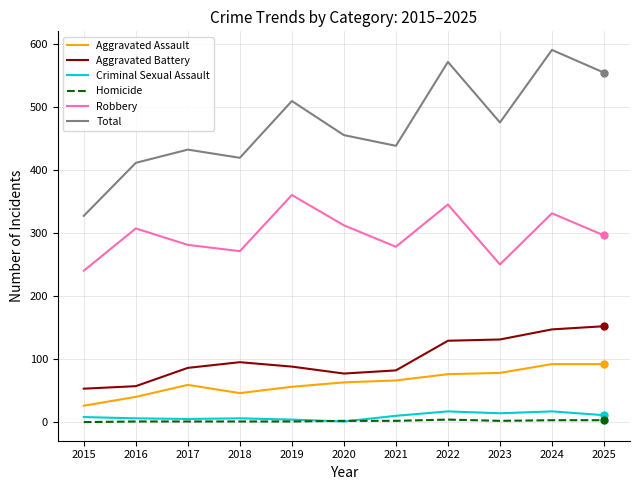

Which series has the widest spread of values?

Total